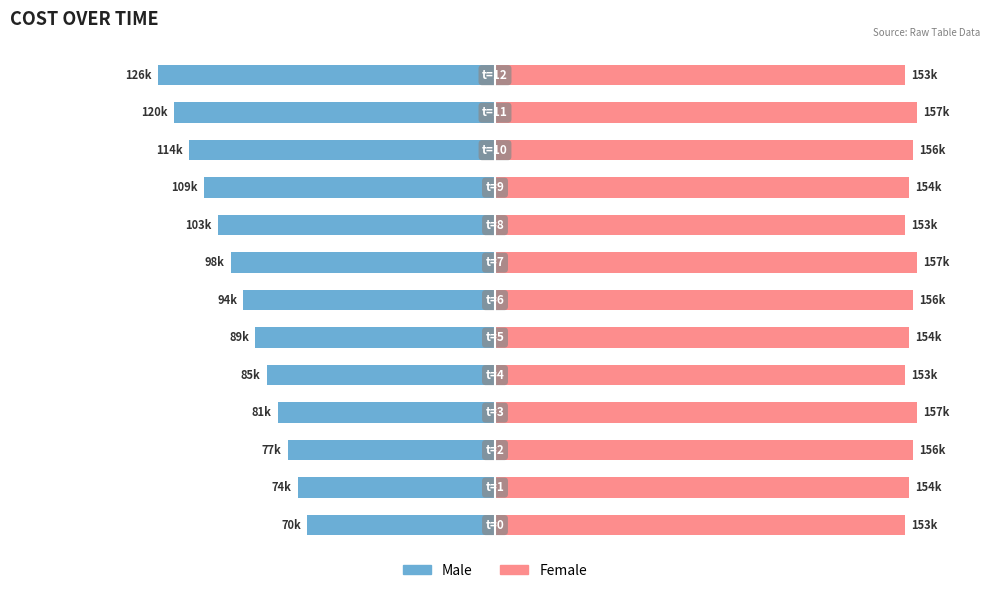

How many bars are there in total?

26